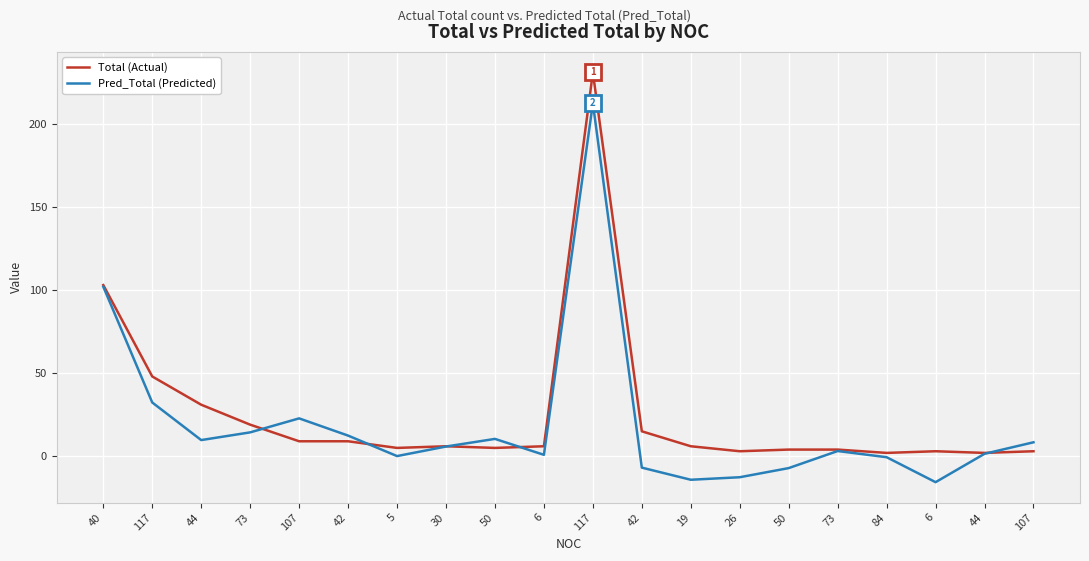

The value of Pred_Total (Predicted) at 107 is 22.8. True or false?

True